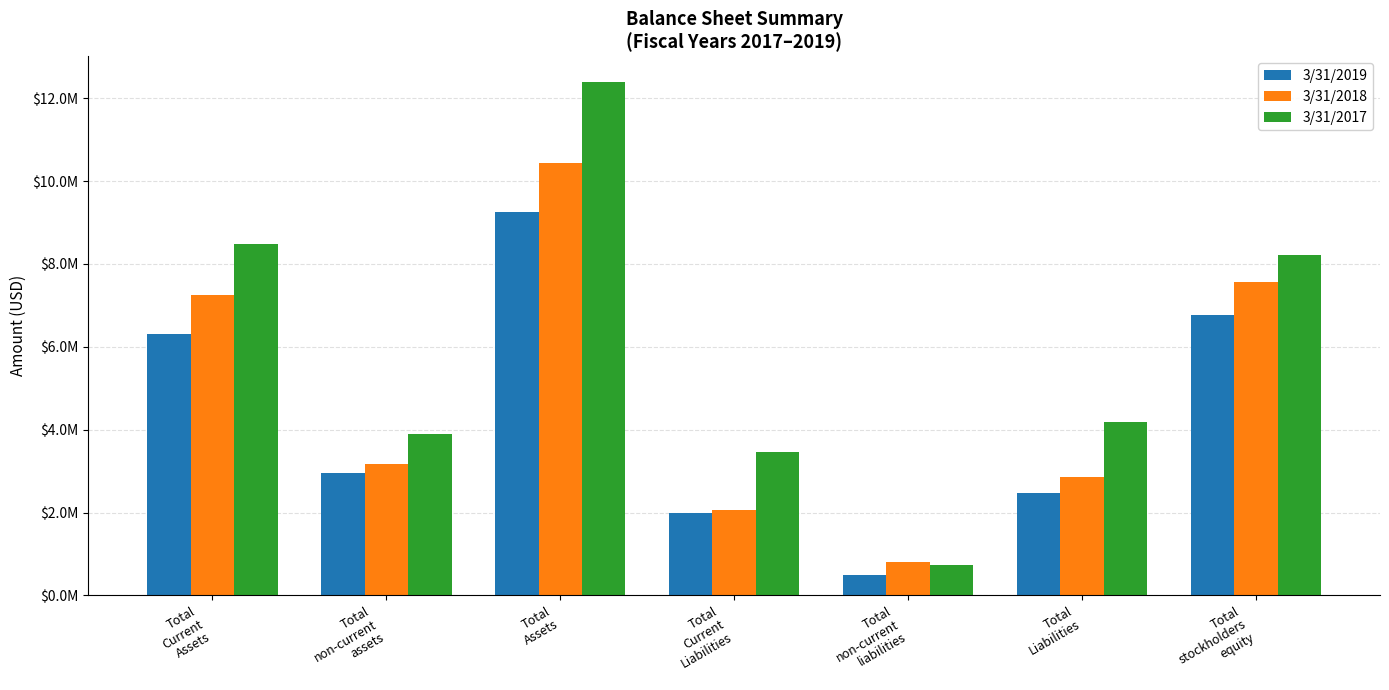

Does the chart contain any negative values?

No